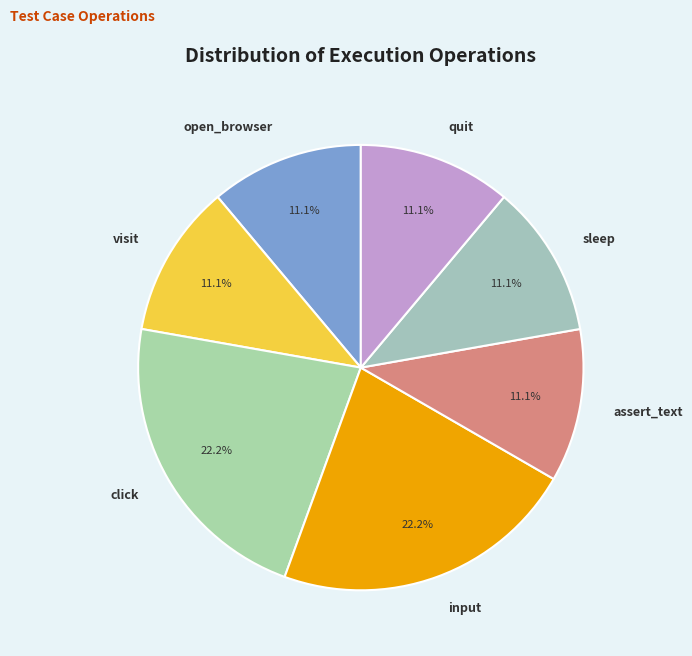

Approximately how many times larger is the value at click compared to visit?

2.0